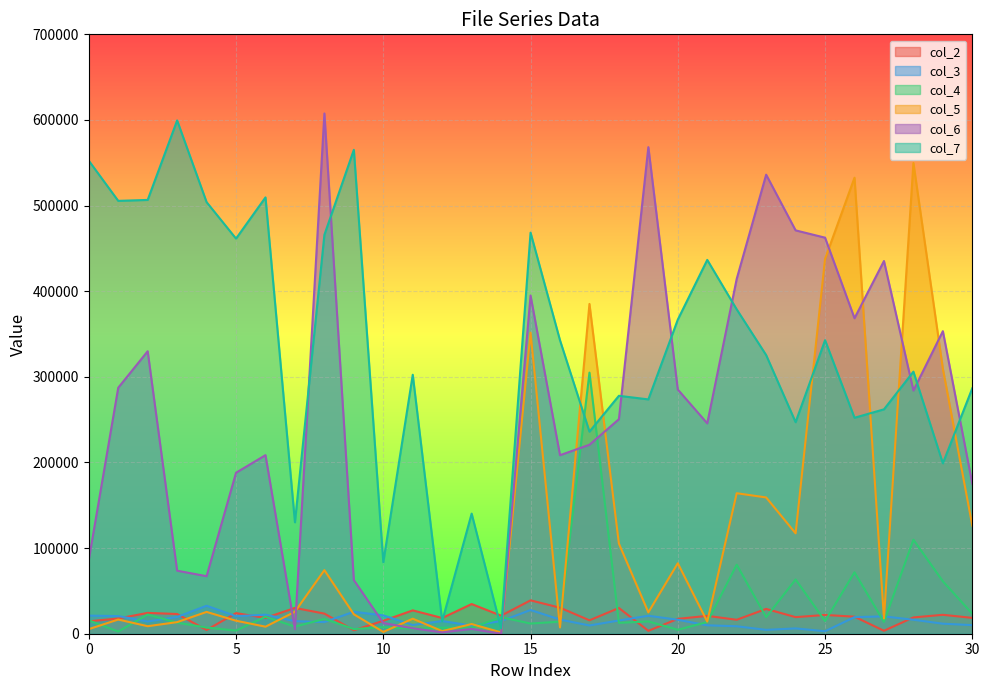

True or false: col_3 has more than 1 points higher than both neighbors.

True